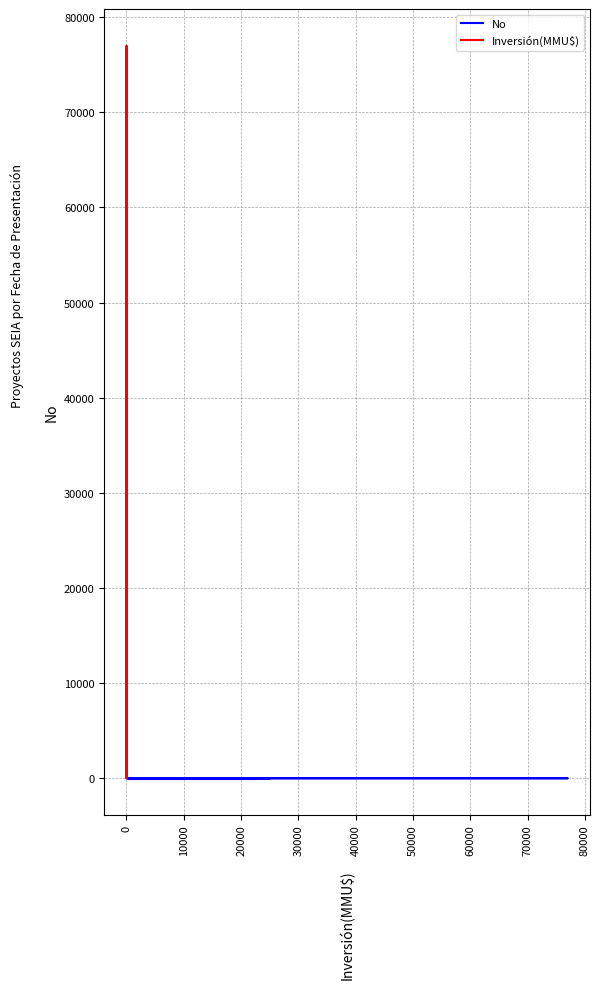

Is the value of No at 14 greater than the value of Inversión(MMU$) at 80000?

No